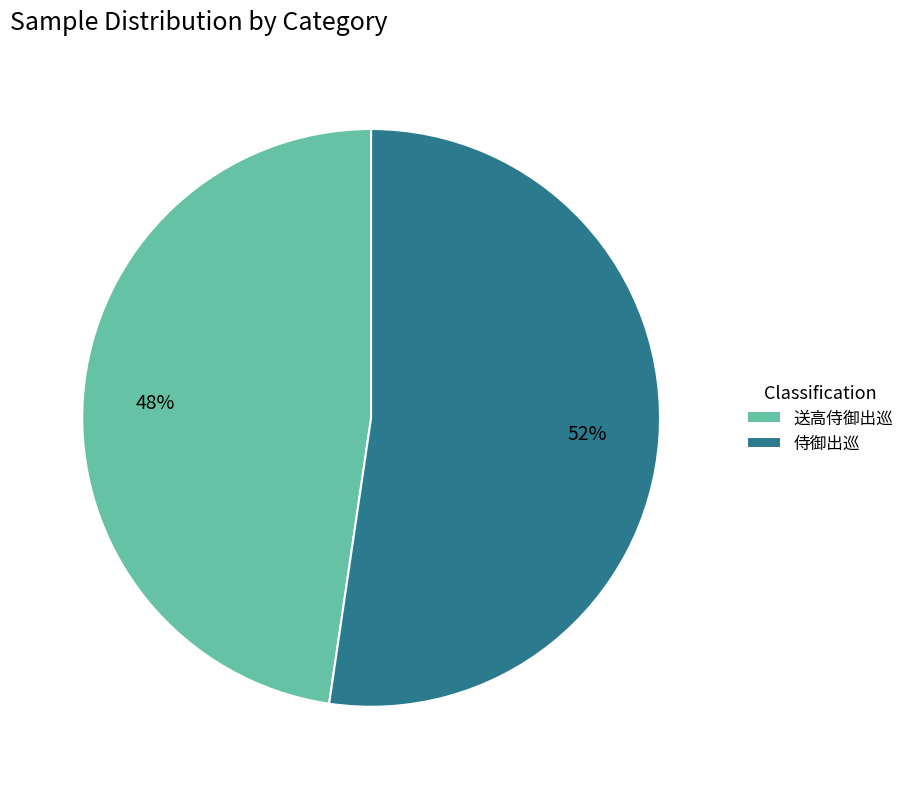

Do 送高侍御出巡 and 侍御出巡 together represent more than half of the pie?

Yes